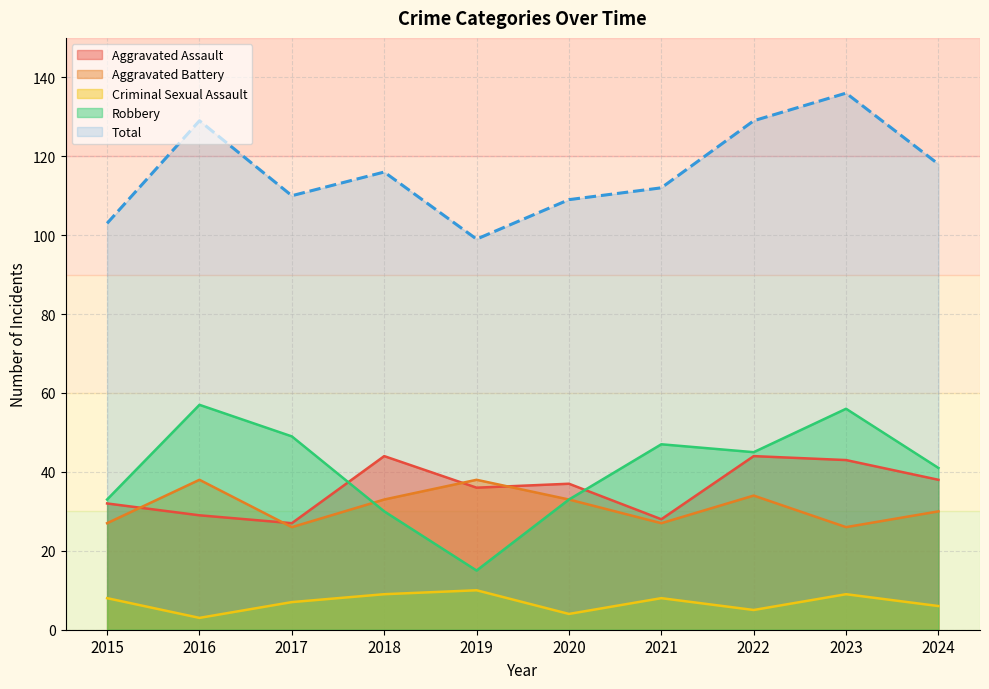

What is the value of the Robbery point at the 8th from the left?

45